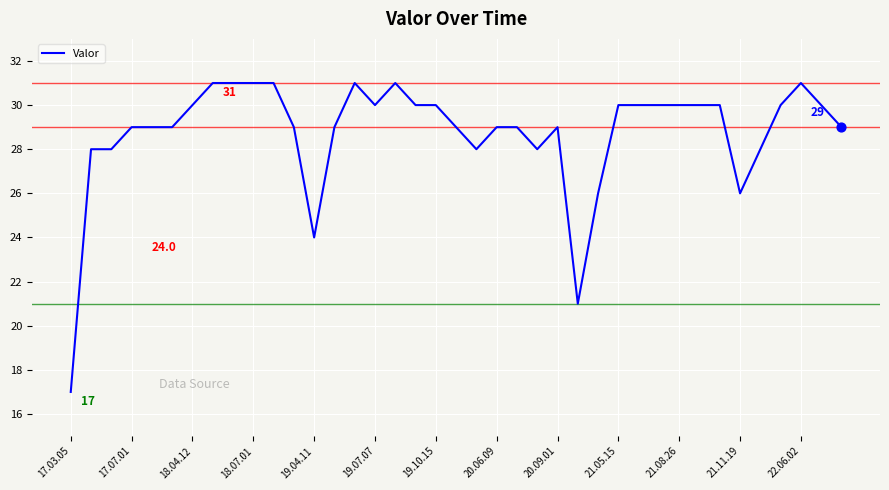

What is the difference between the maximum and minimum values?

14